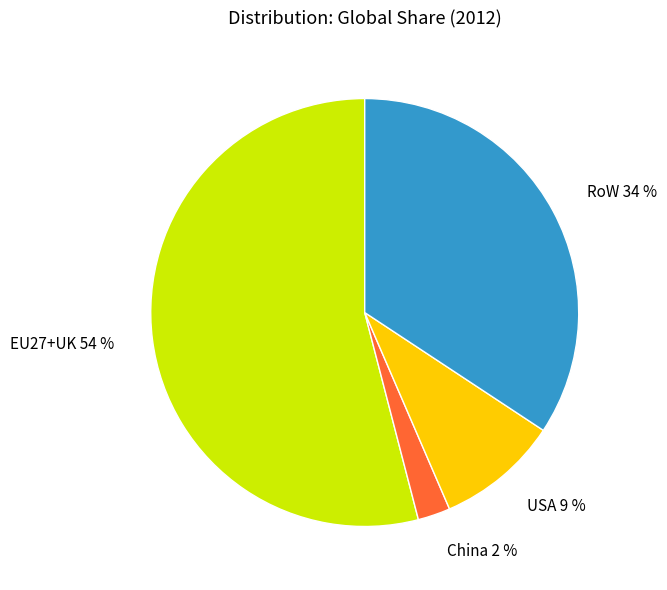

Which has a higher value, USA or China?

USA